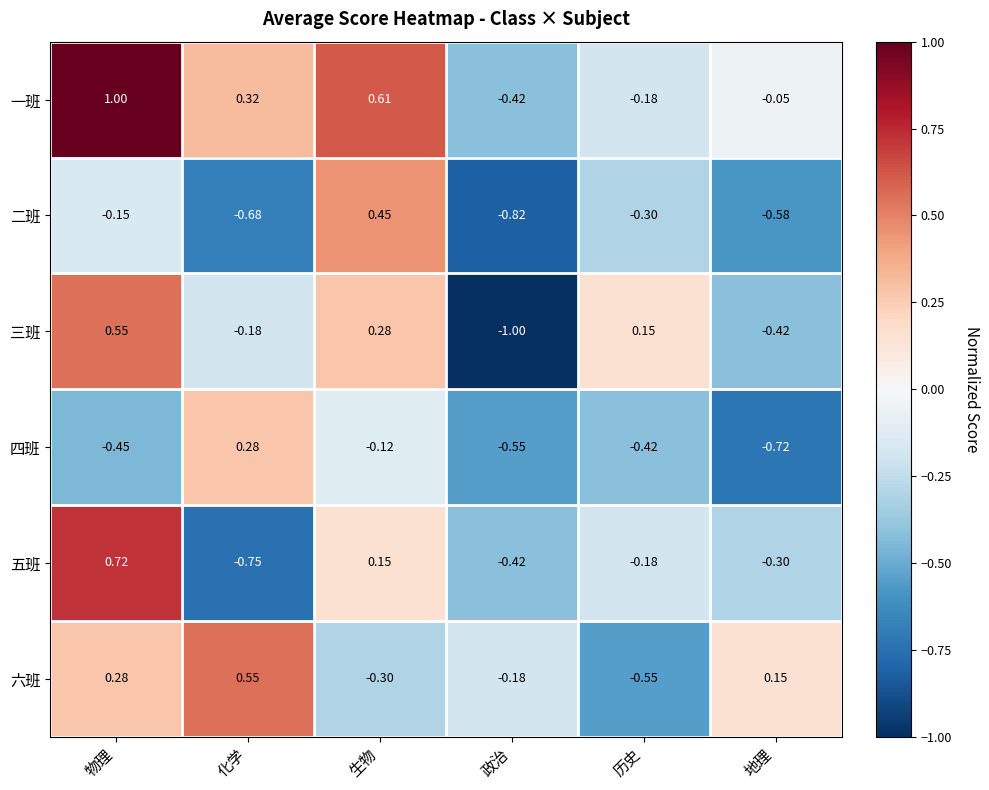

How many data points does each series have?

6